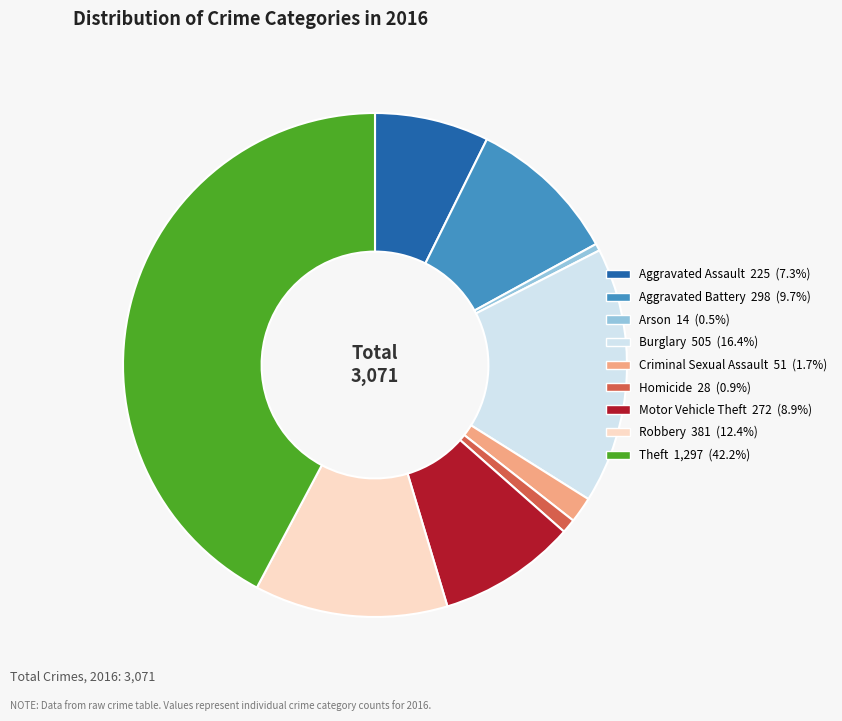

How many slices are in this pie chart?

9